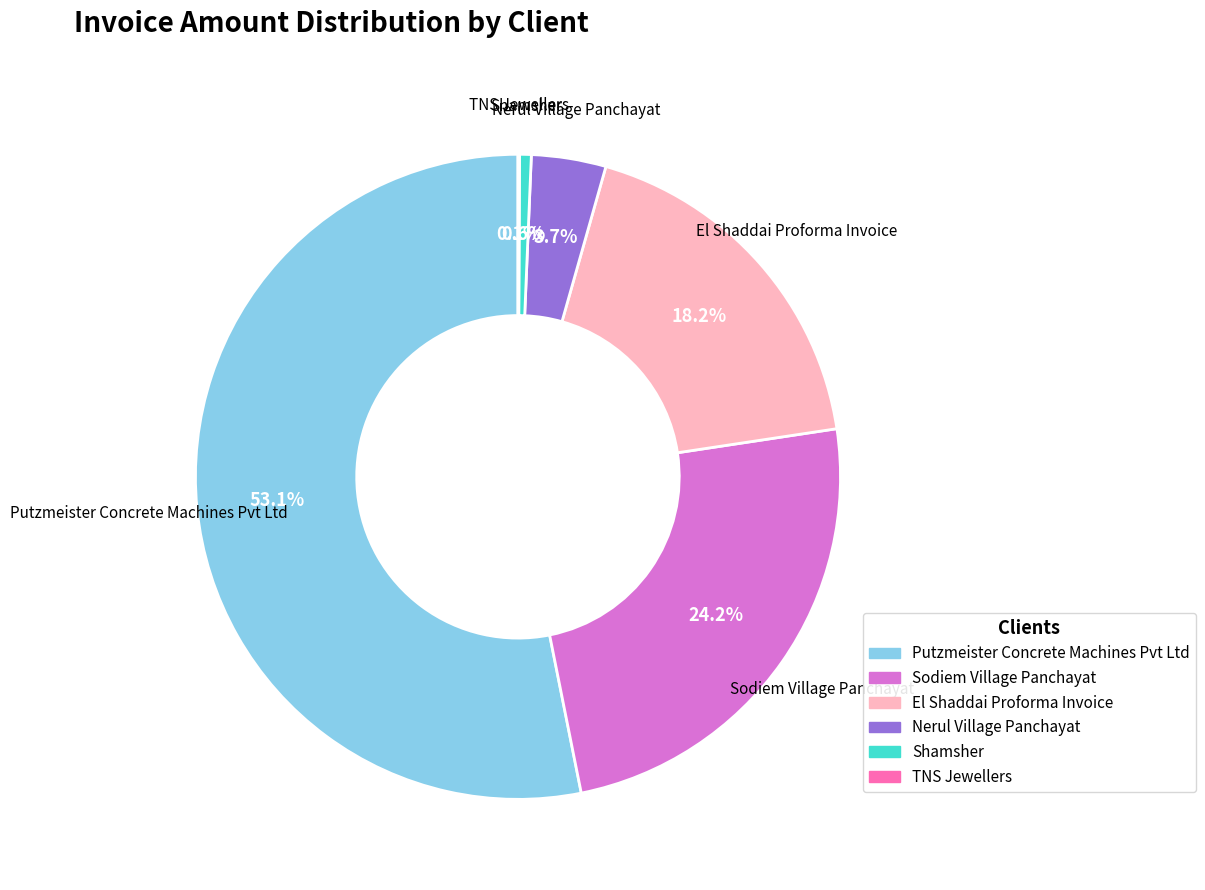

What is the largest slice in the pie chart?

Putzmeister Concrete Machines Pvt Ltd